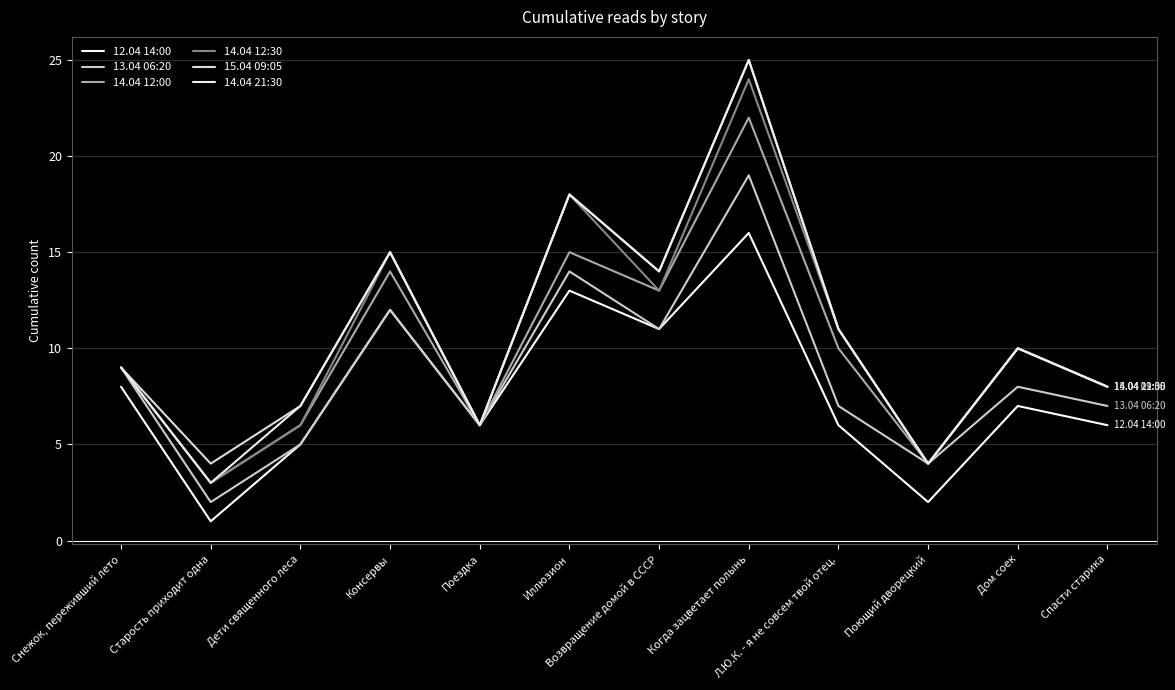

The 15.04 09:05 series shows 9 at Снежок, переживший лето. True or false?

True